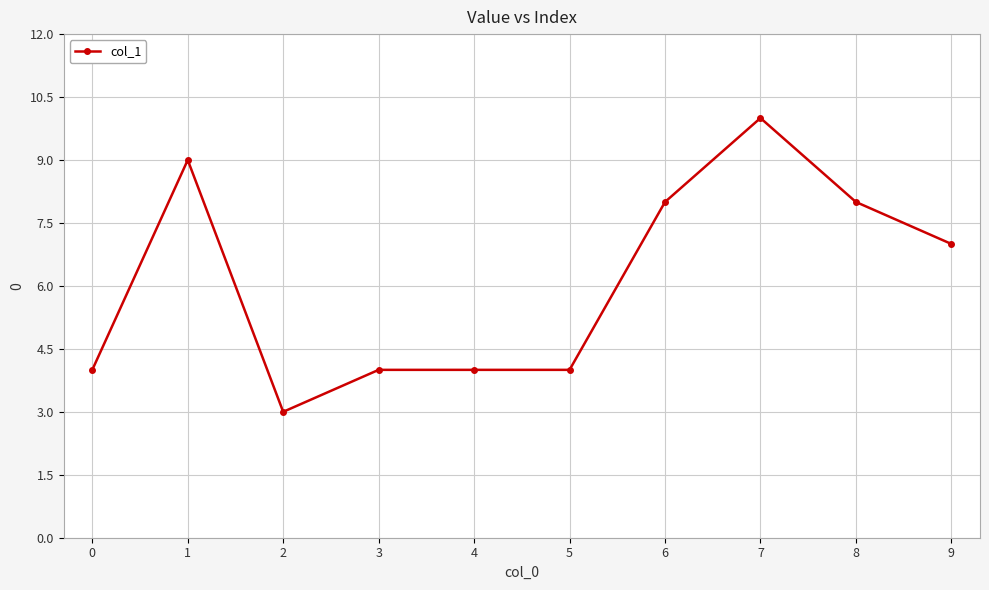

True or false: the data shows 6 at 7.

False